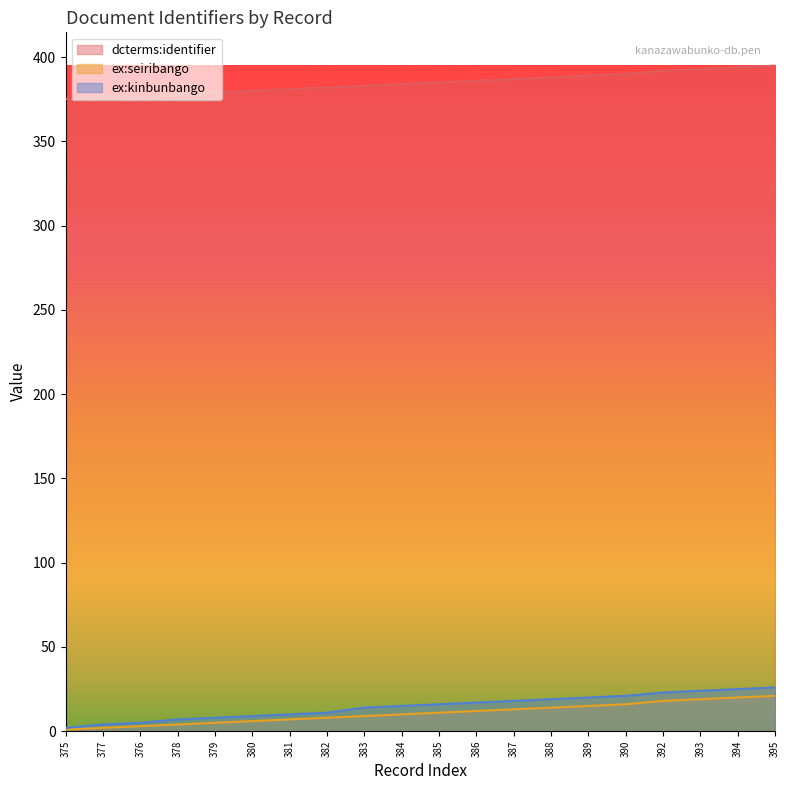

How many values in the ex:kinbunbango series are below 16?

10